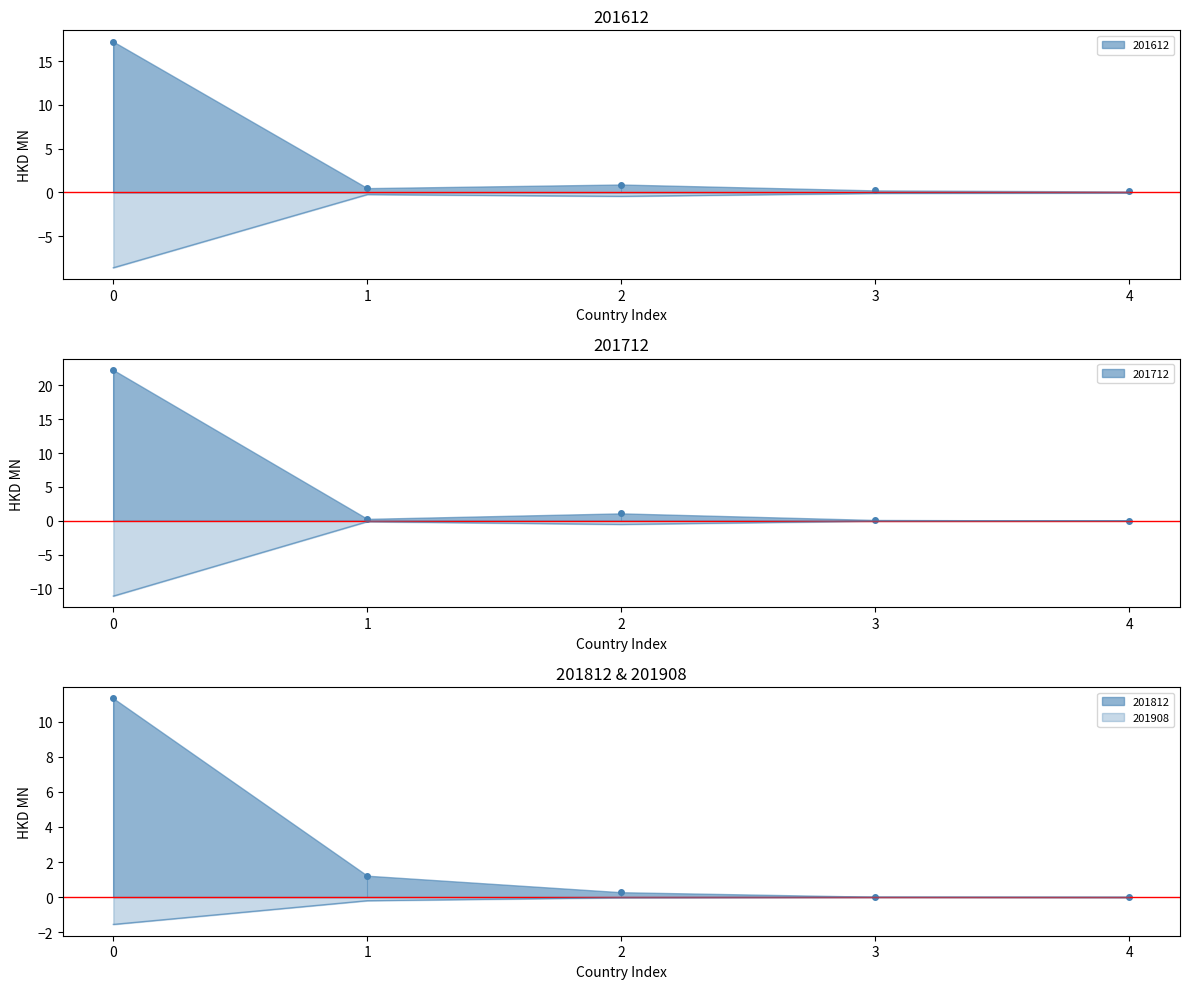

What is the maximum value shown in the chart?

22.3